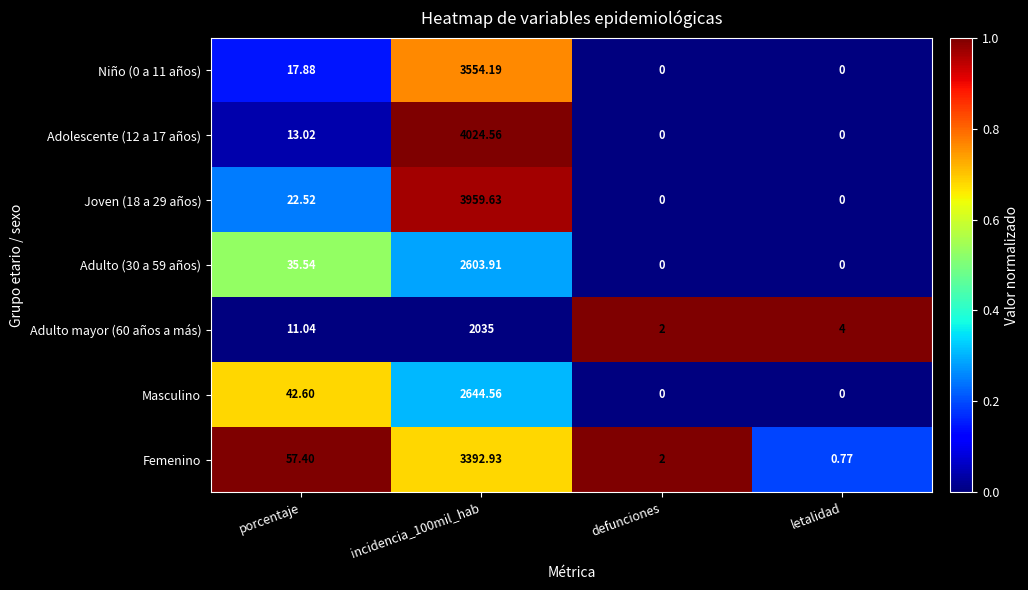

Is the value of Masculino at incidencia_100mil_hab greater than the value of Adolescente (12 a 17 años) at incidencia_100mil_hab?

No